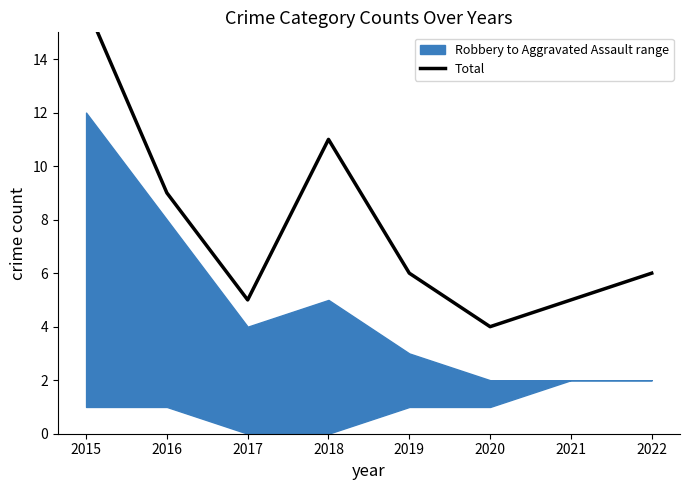

The value at 2017 is 7. True or false?

False